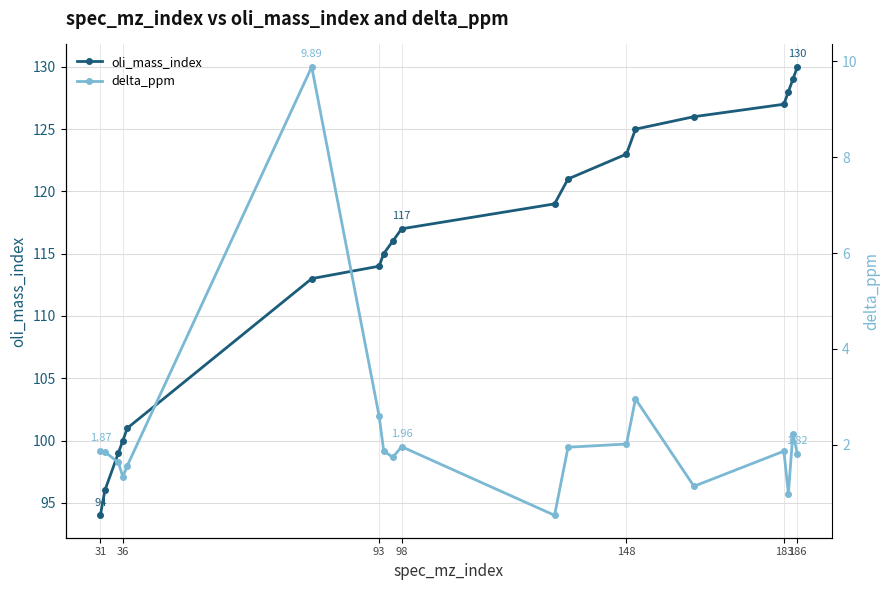

True or false: oli_mass_index has more than 1 interior local peaks.

False